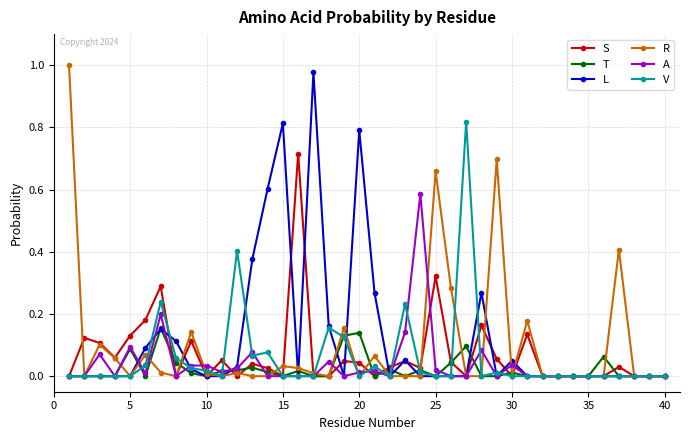

Which series has the largest range (max minus min)?

R